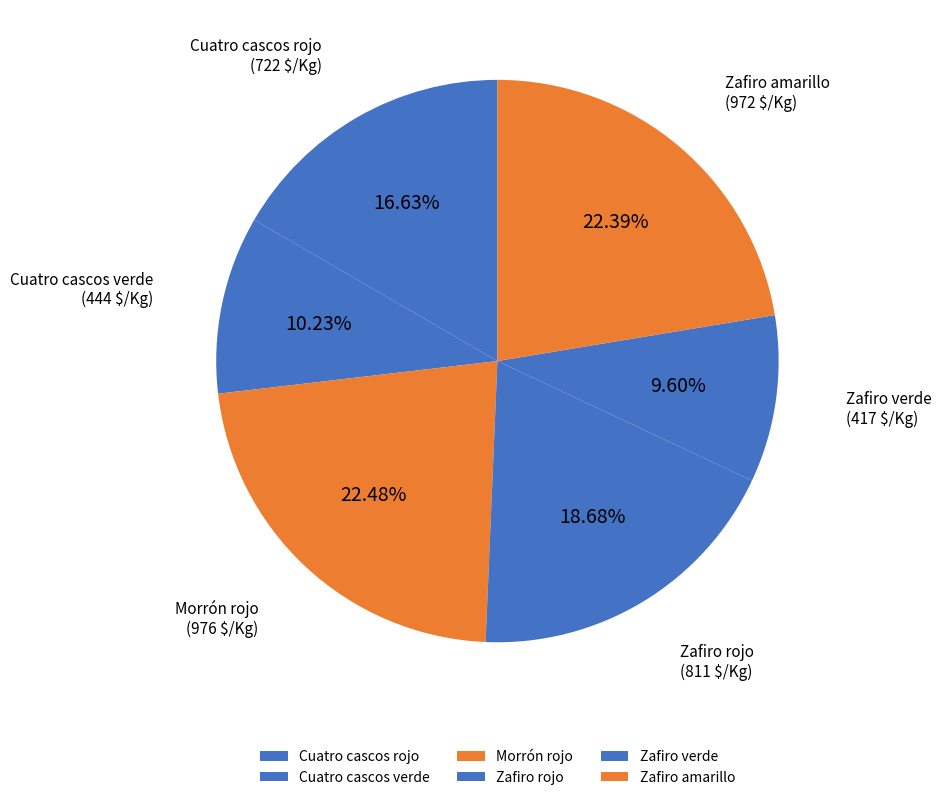

Combined, do Cuatro cascos rojo and Zafiro rojo account for over 50%?

No